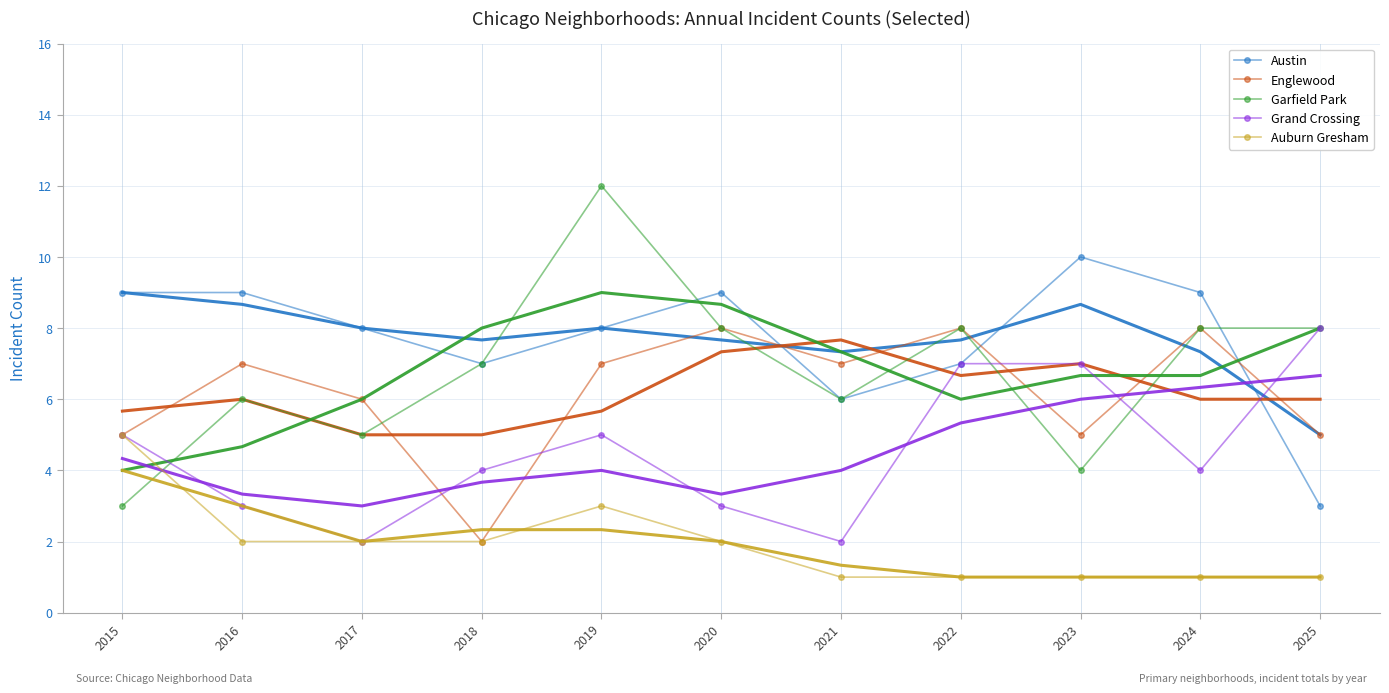

True or false: Grand Crossing has more than 2 interior local peaks.

False